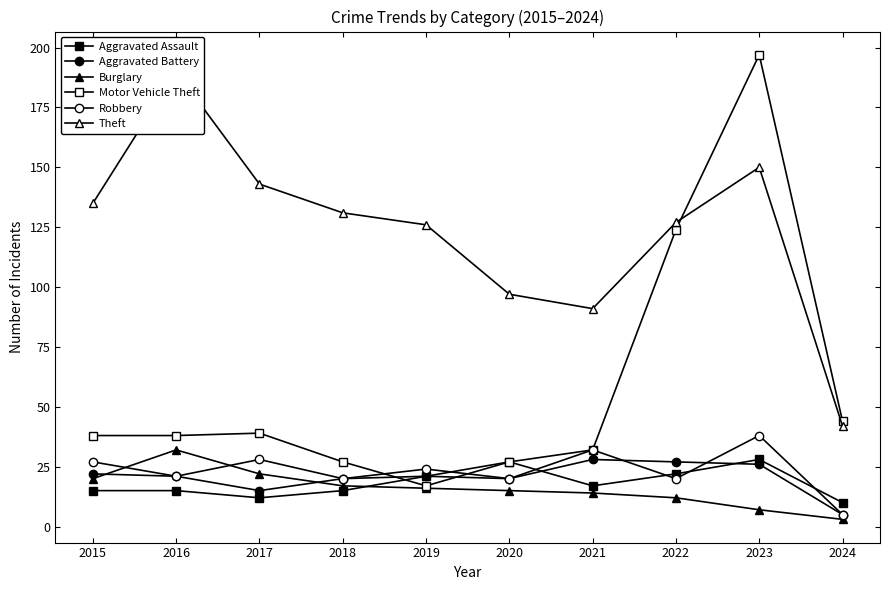

Does the chart have visible grid lines?

No